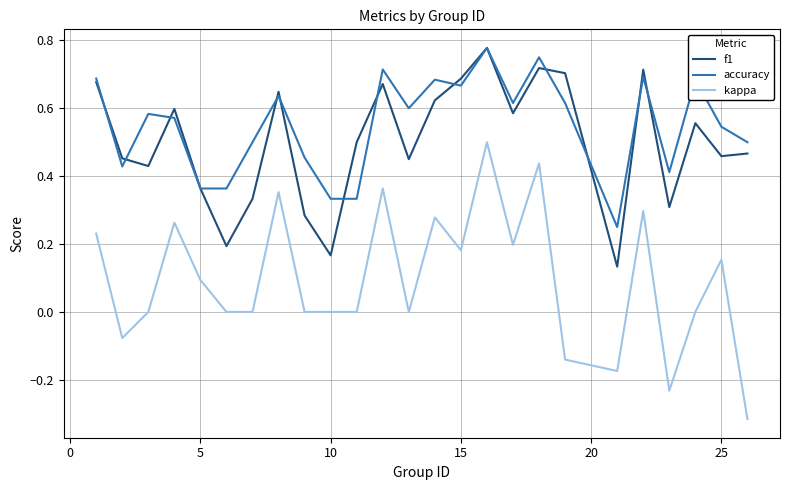

True or false: kappa and f1 intersect in this chart.

False